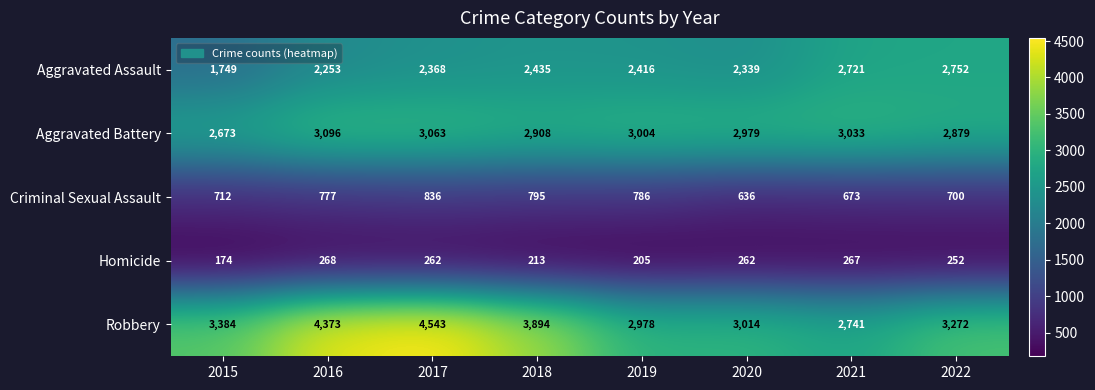

Rank the series by their maximum value, from highest to lowest.

Robbery, Aggravated Battery, Aggravated Assault, Criminal Sexual Assault, Homicide